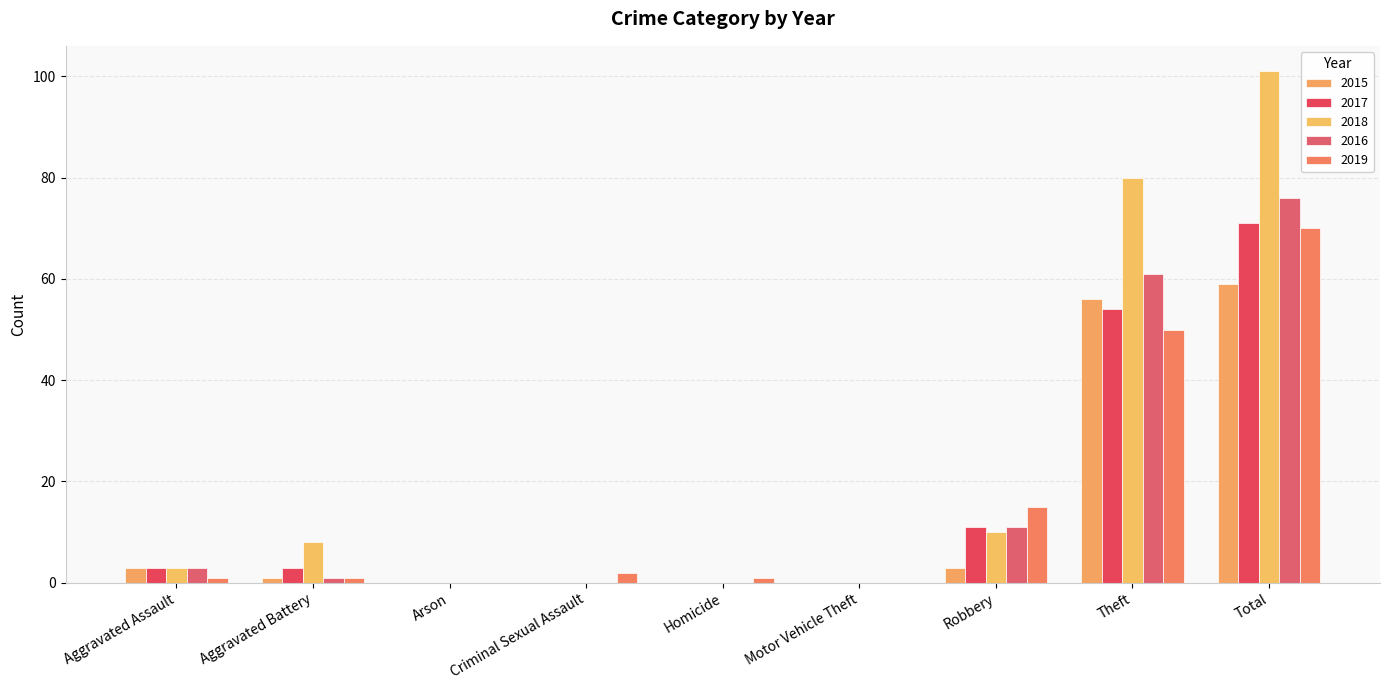

Is the value of 2018 at Criminal Sexual Assault greater than the value of 2016 at Arson?

No